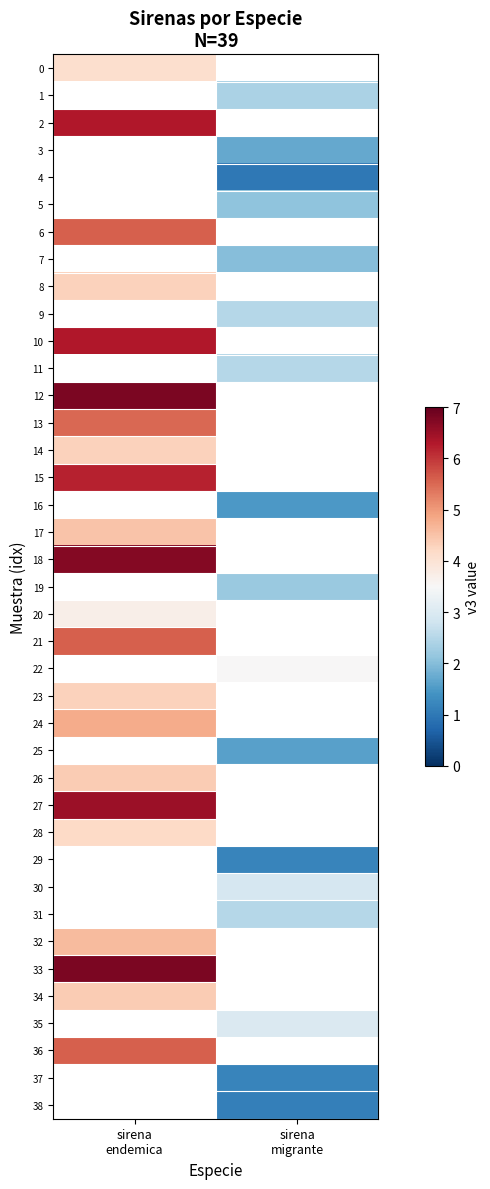

Is the value of 37 at sirena migrante greater than the value of 4 at sirena migrante?

Yes